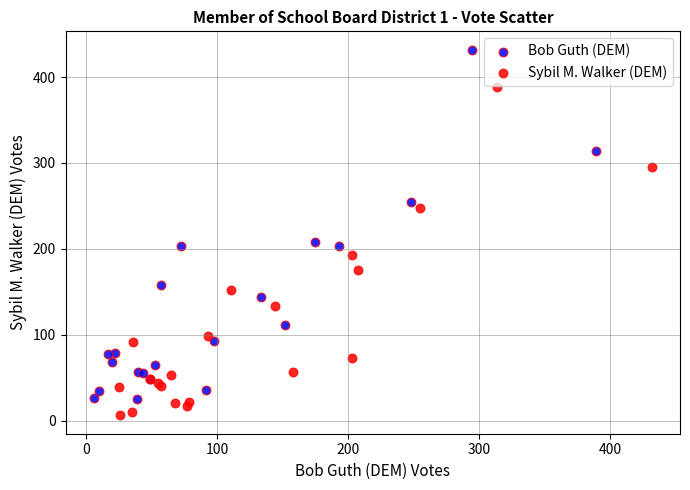

Which series reaches the maximum Y coordinate?

Bob Guth (DEM)